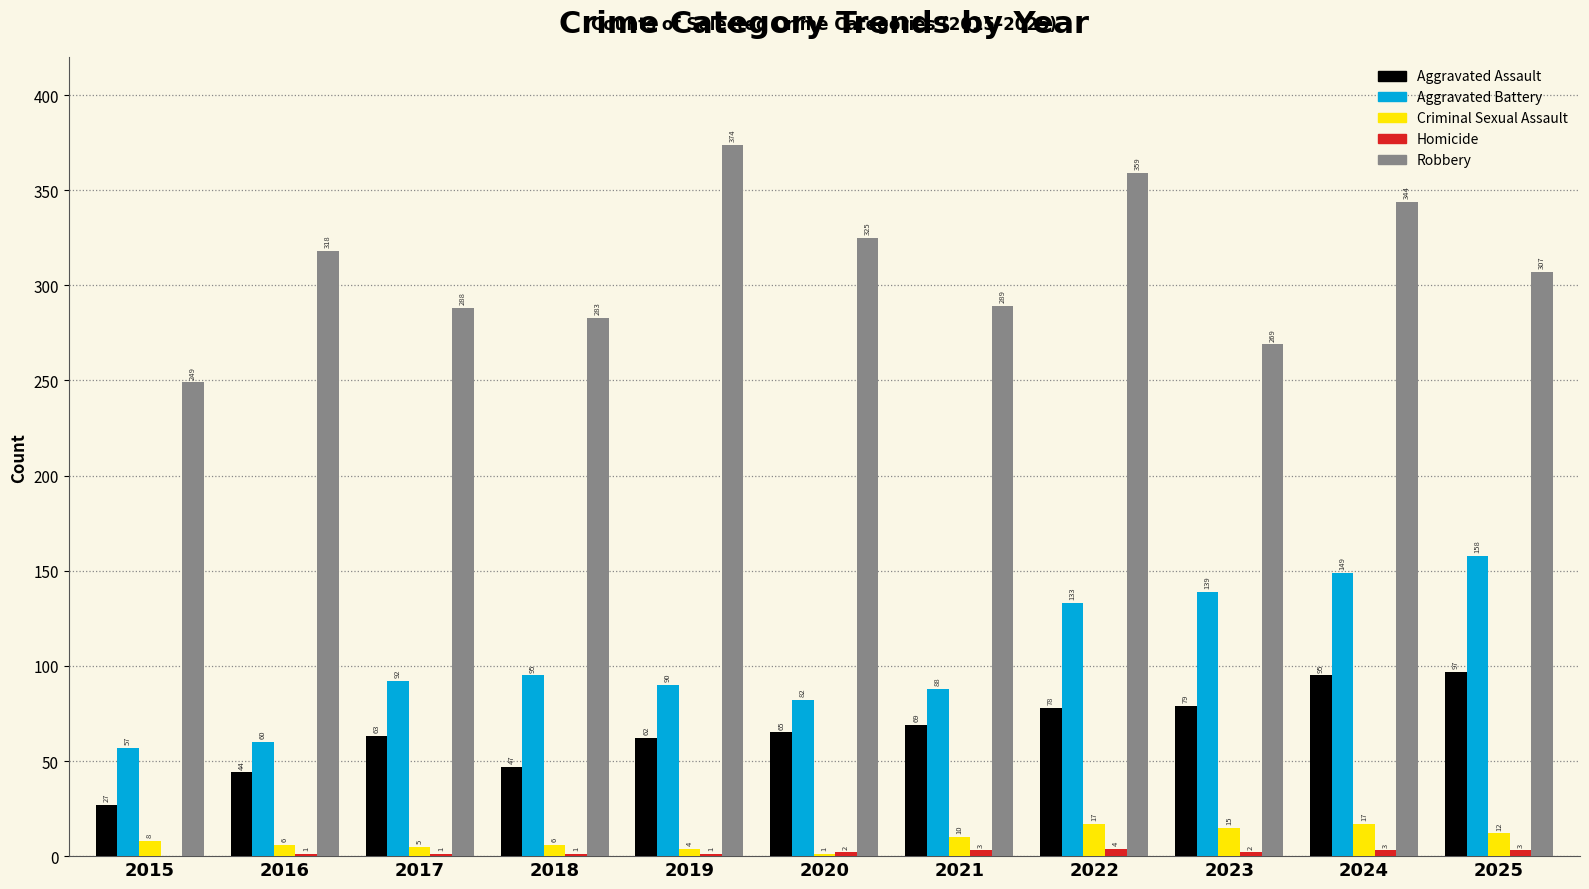

Is the value of Aggravated Battery at 2023 greater than the value of Aggravated Assault at 2024?

Yes